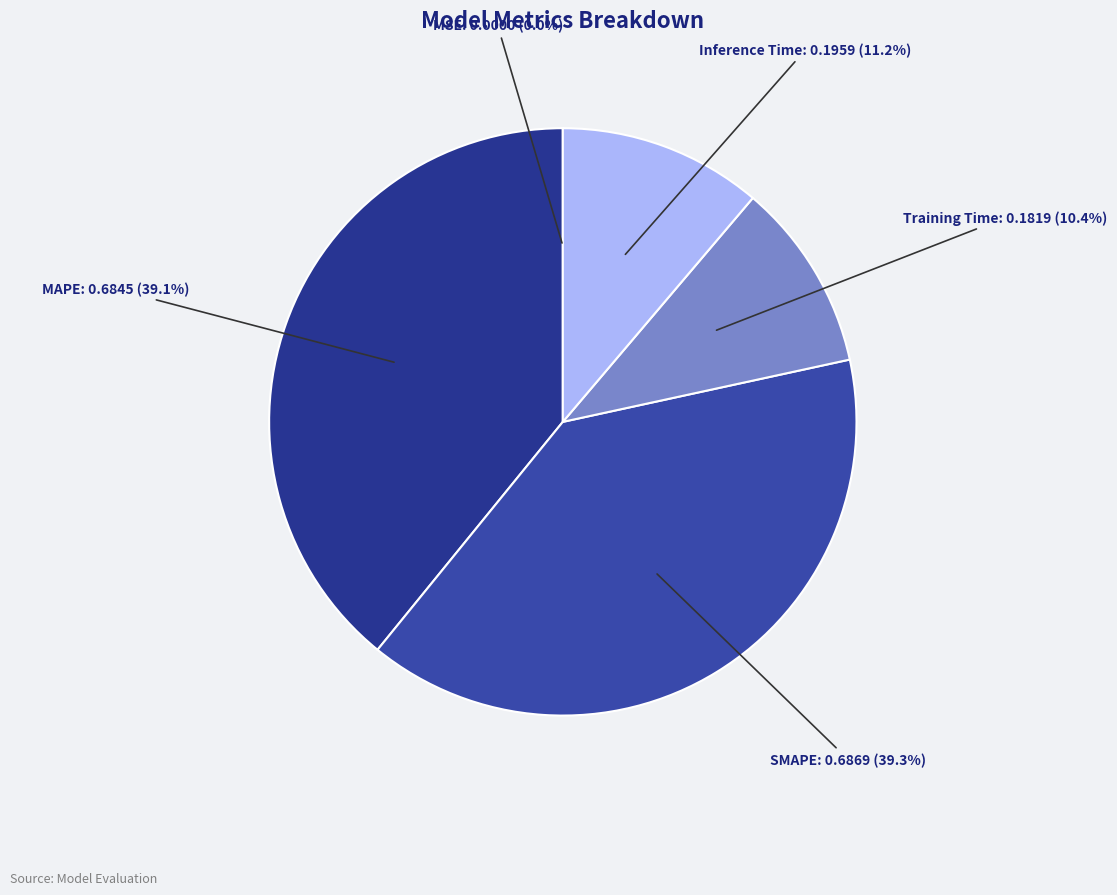

The SMAPE slice represents 50% of the pie. True or false?

False